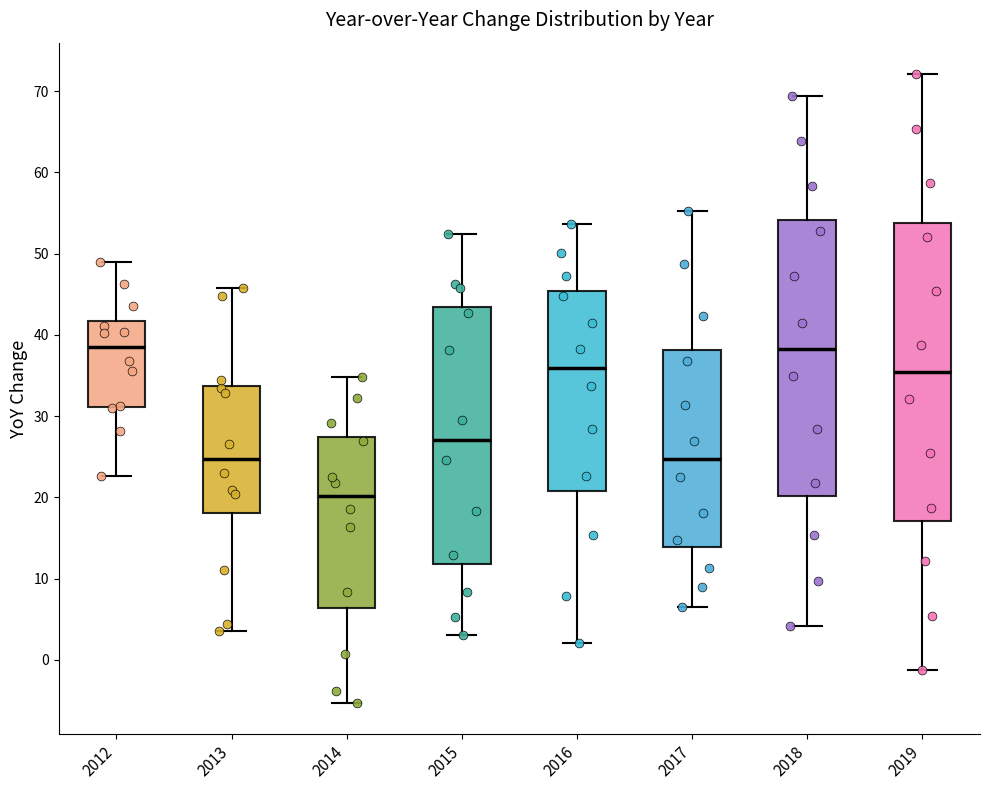

Which box is the tallest, from its lower edge to its upper edge?

2019